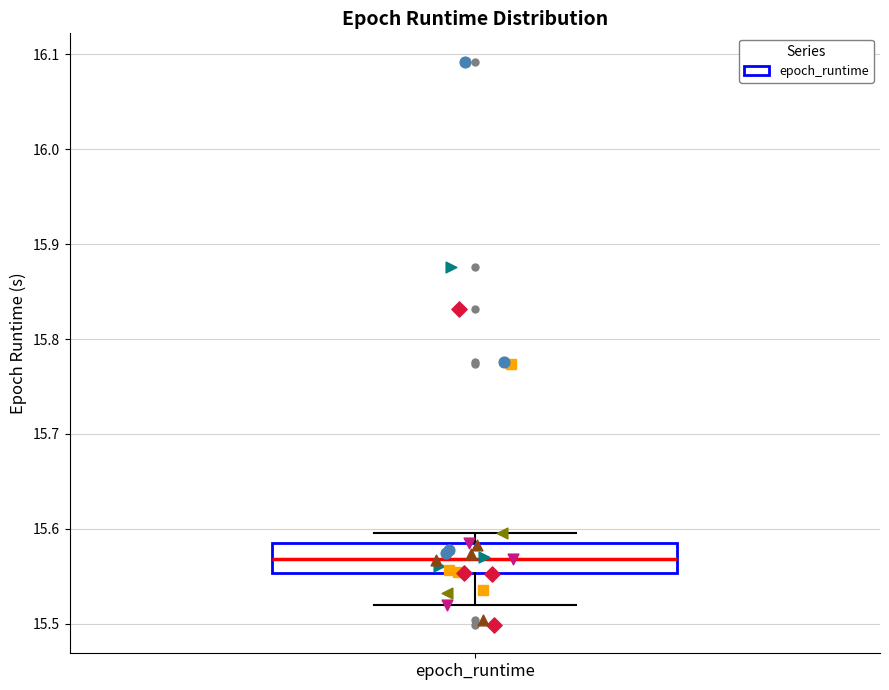

Read this box plot against the y-axis: the position of the median line, the range covered by the box, and the ends of both whiskers. The values are not printed on the chart, so give them approximately, as read against the axis.

median 15.57, box 15.55 to 15.59, whiskers 15.52 to 15.60